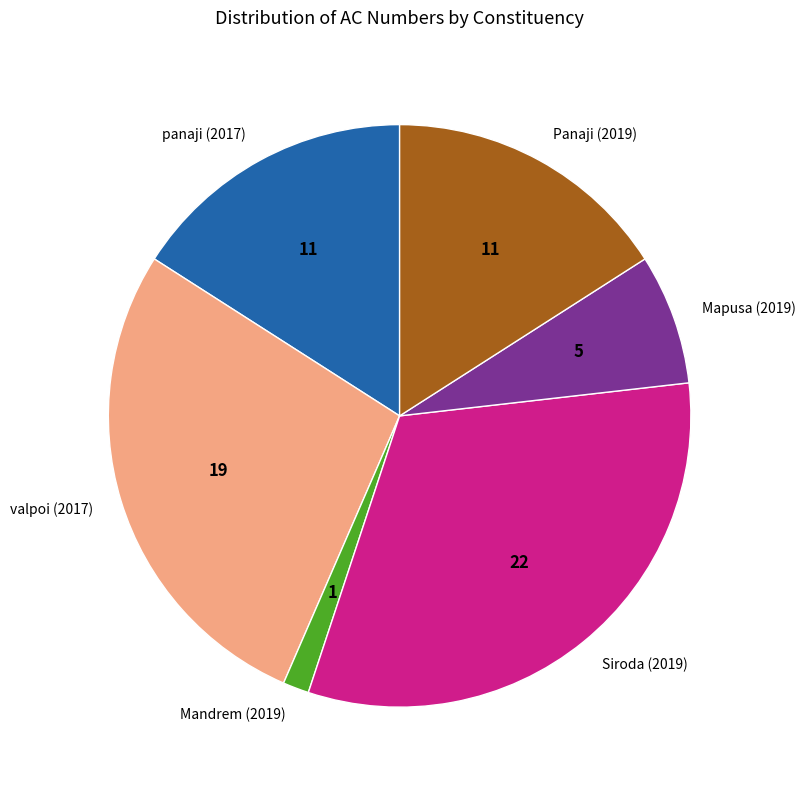

What is the largest slice in the pie chart?

Siroda (2019)